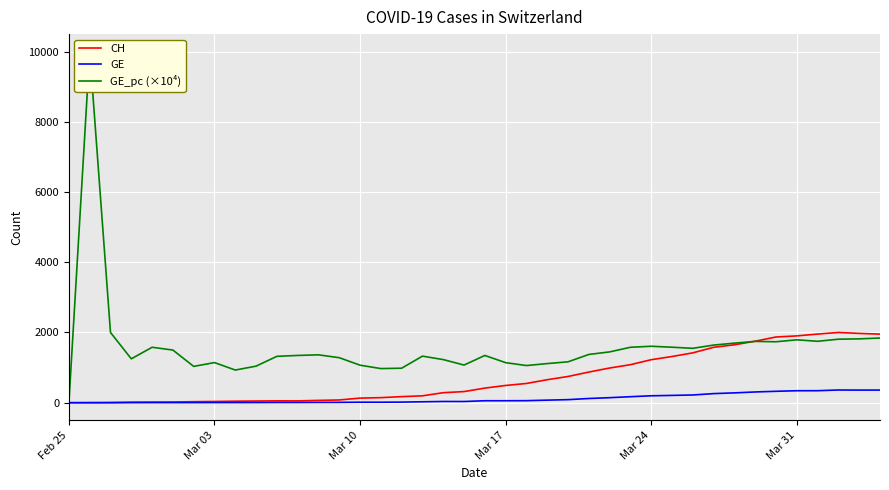

What is the highest value of the GE series?

362